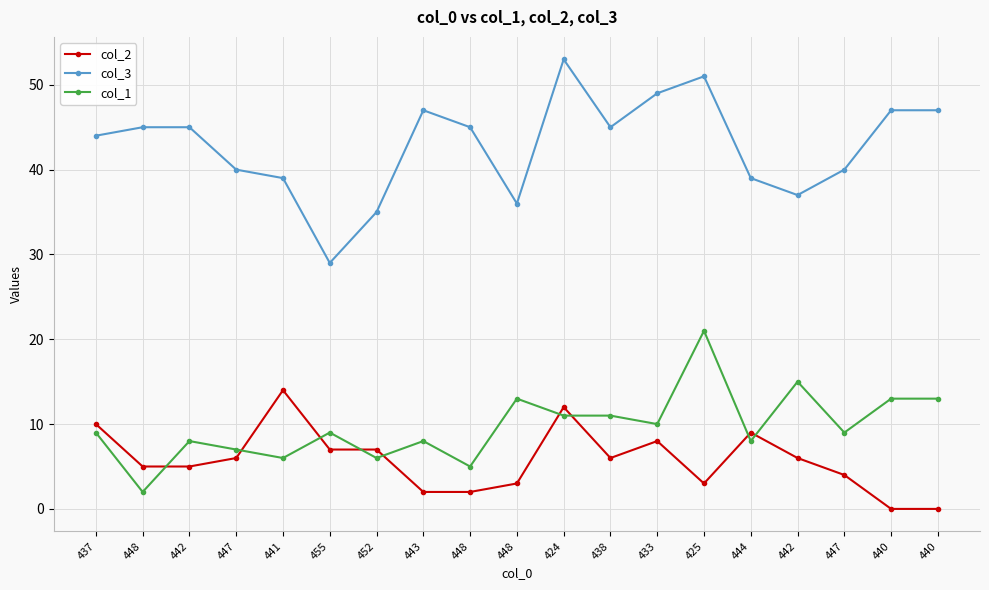

How many intersections are there between col_2 and col_1?

9